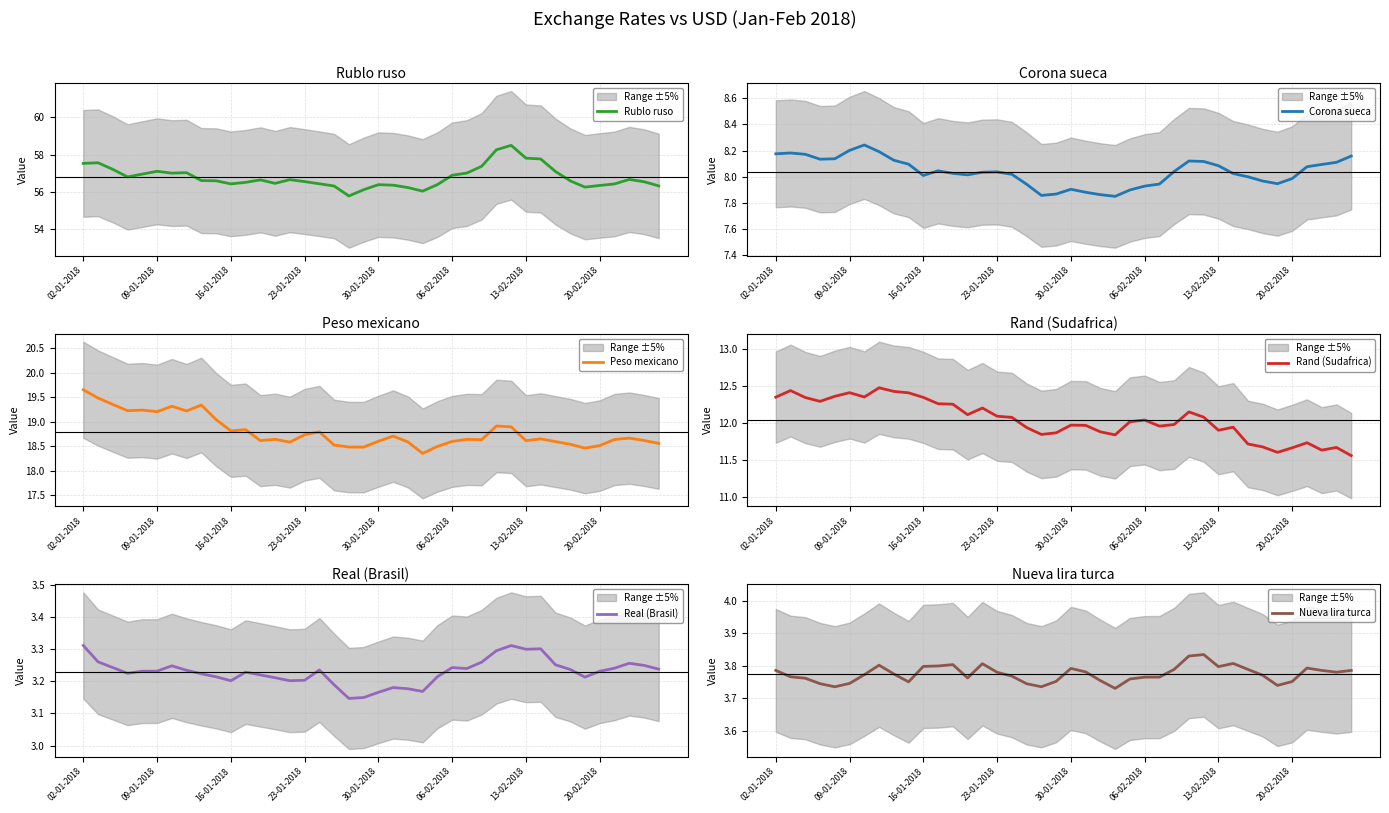

How many distinct data groups are displayed?

6